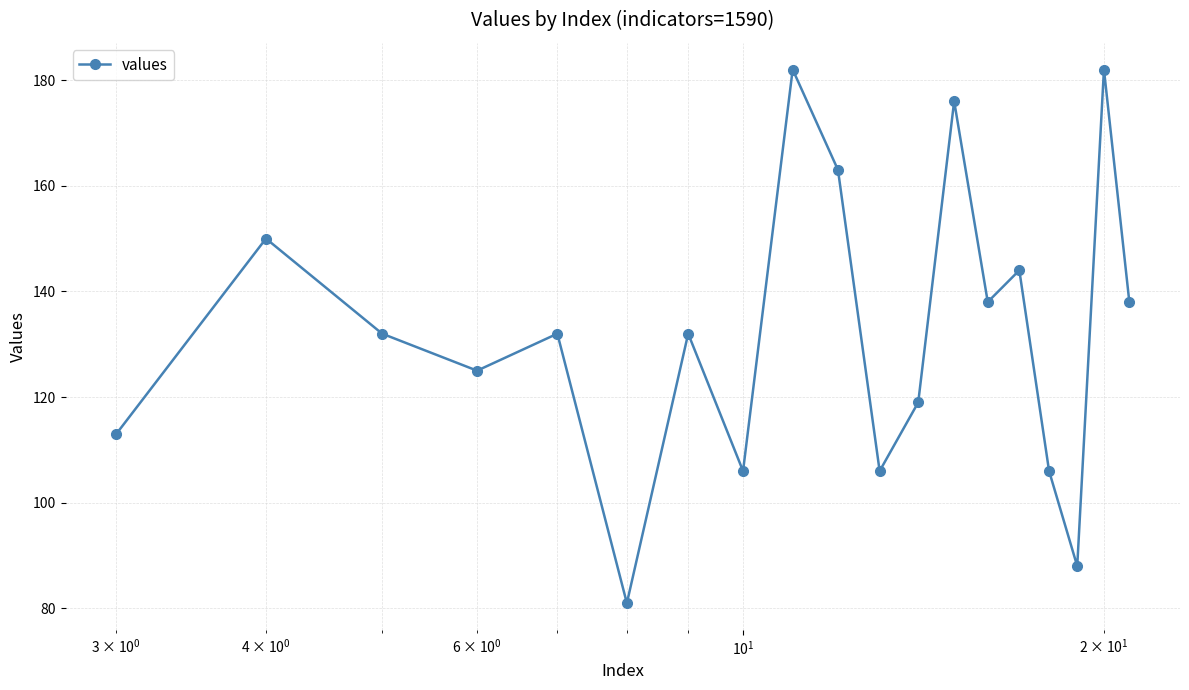

What is the value of the 4th point from the left?

125